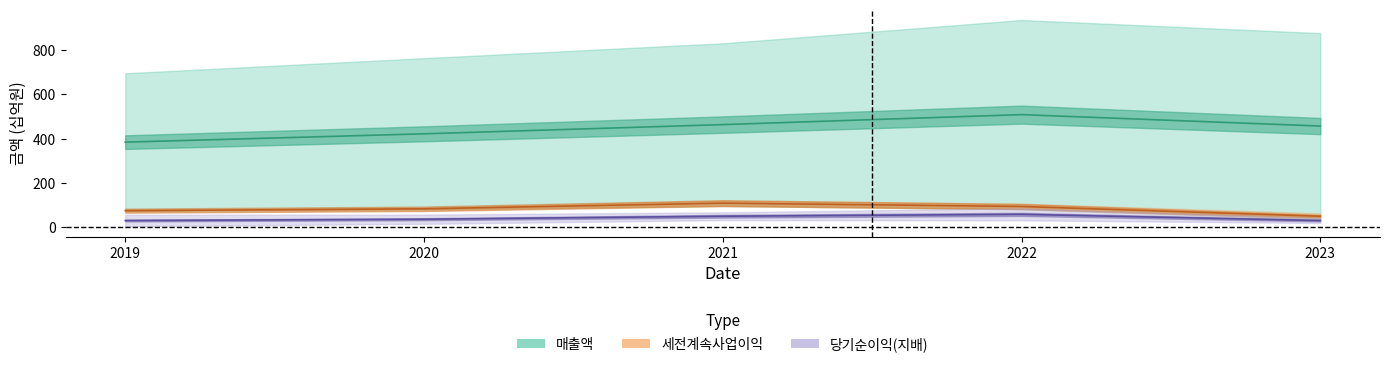

Rank the categories by 세전계속사업이익 value from lowest to highest.

2023, 2019, 2020, 2022, 2021